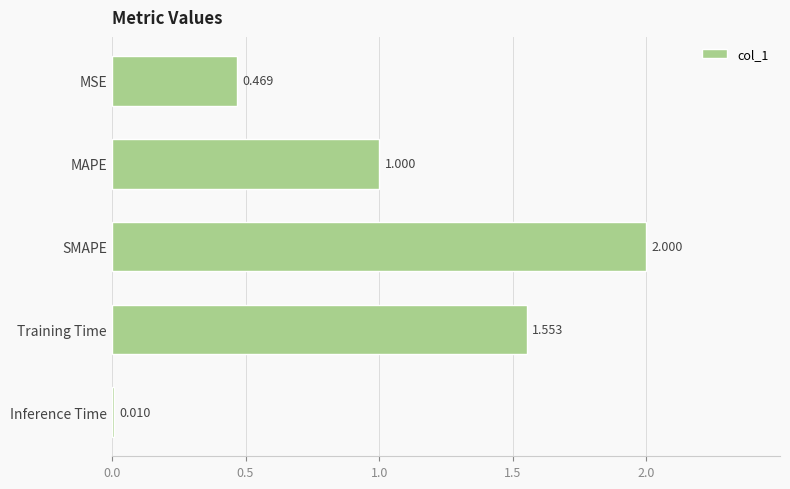

Which has a higher value, MSE or SMAPE?

SMAPE